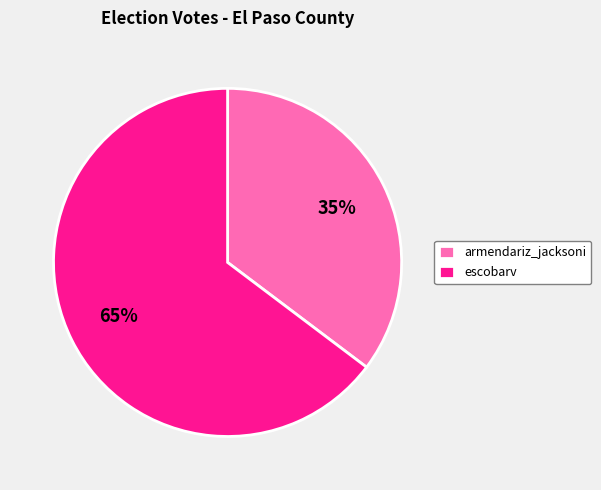

True or false: escobarv accounts for 79% of the total.

False